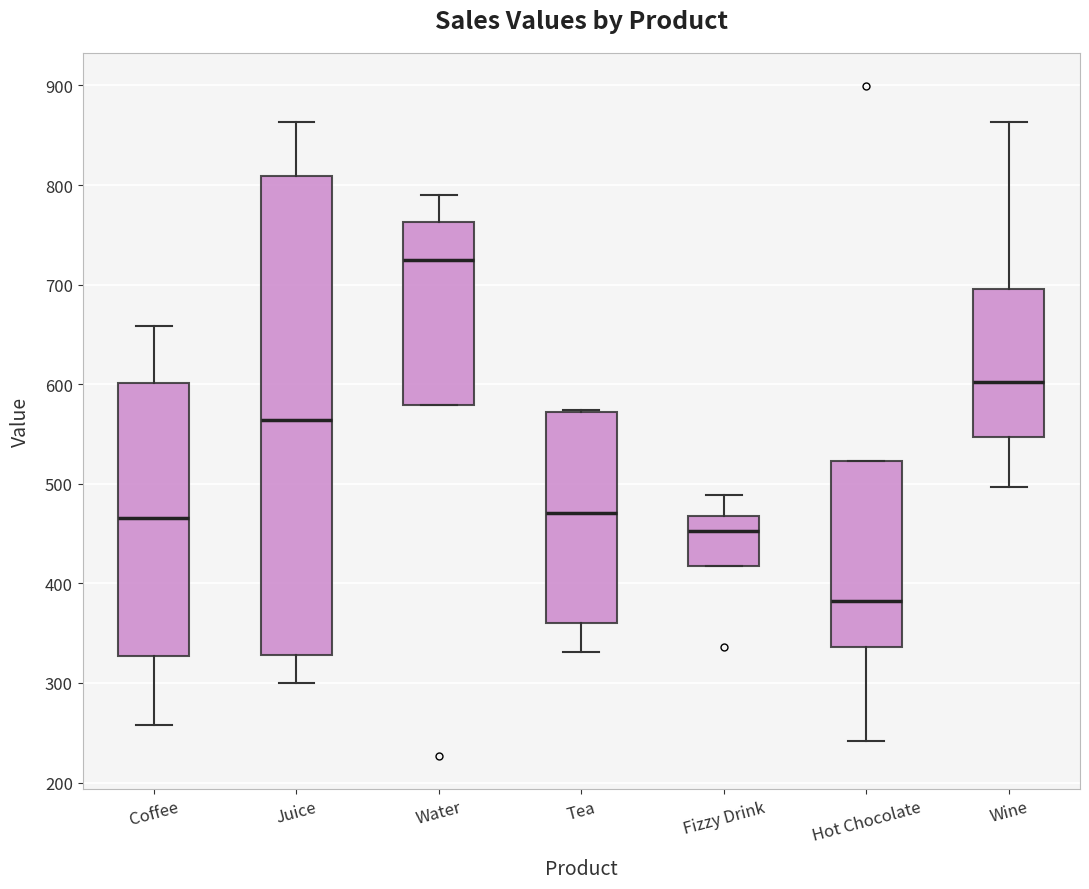

Which box is the tallest, from its lower edge to its upper edge?

Juice